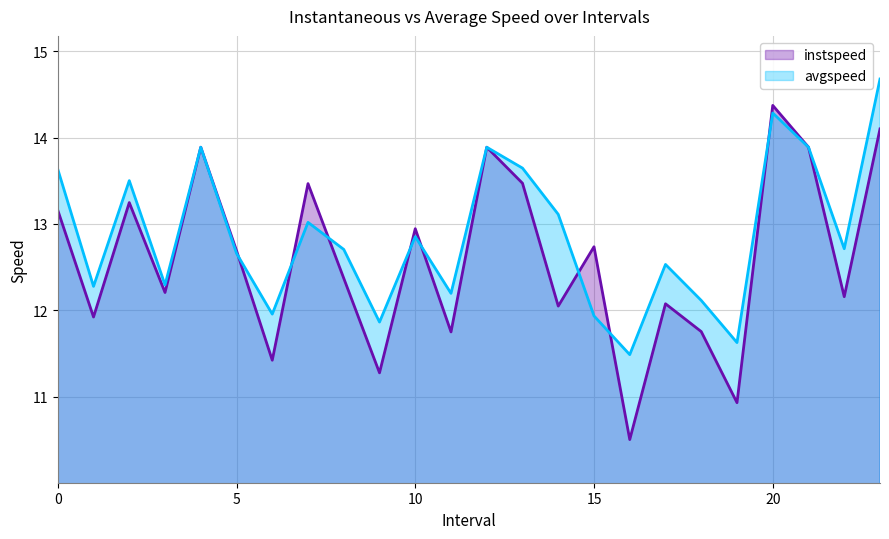

What is the spread (max minus min) of values at 22.0?

0.6